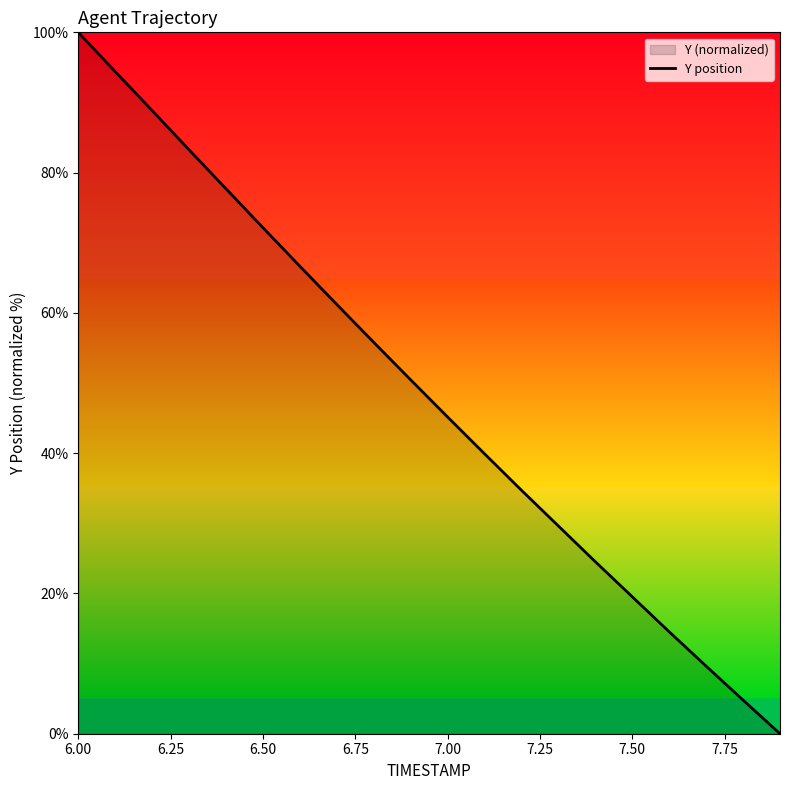

At which category does the chart reach its peak across all series?

6.00